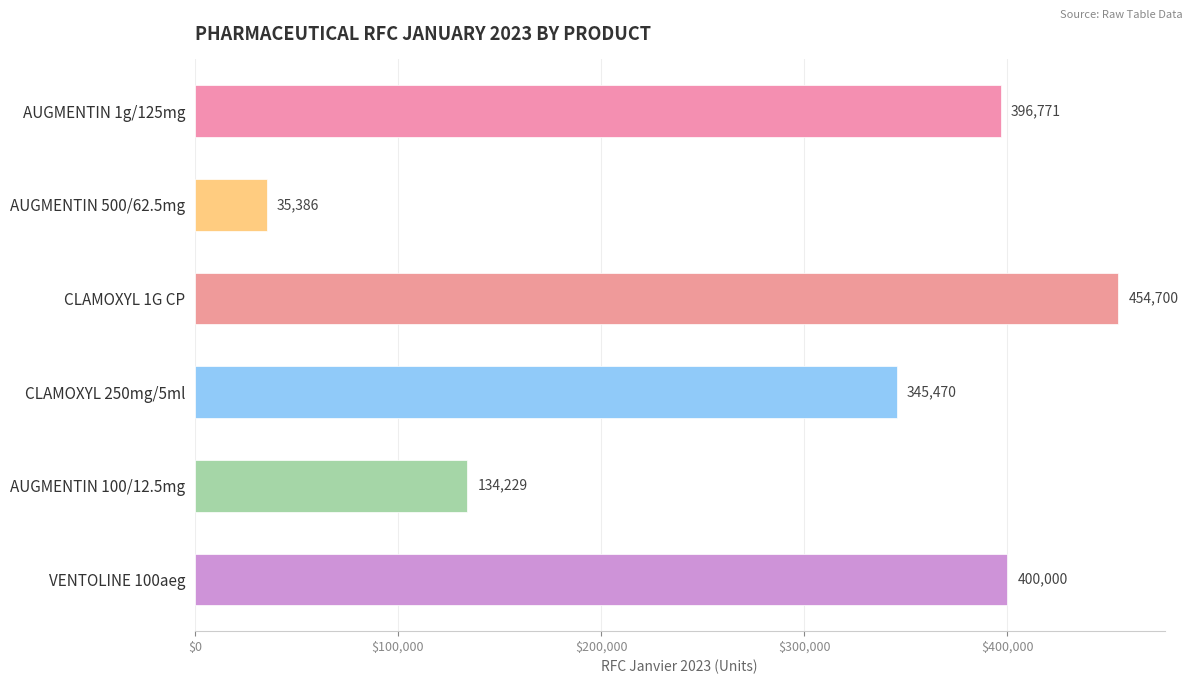

True or false: the data shows 239195 at CLAMOXYL 250mg/5ml.

False